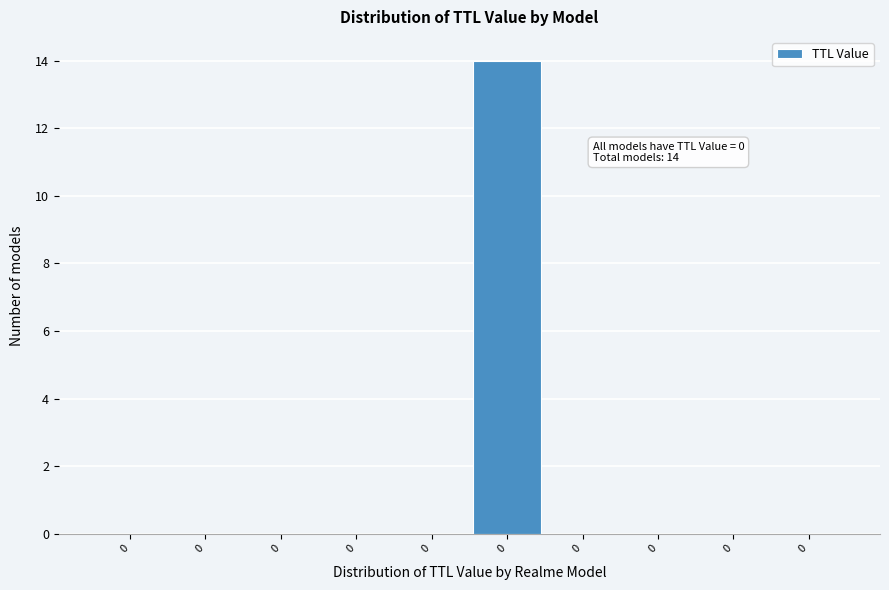

Are the bars horizontal?

No